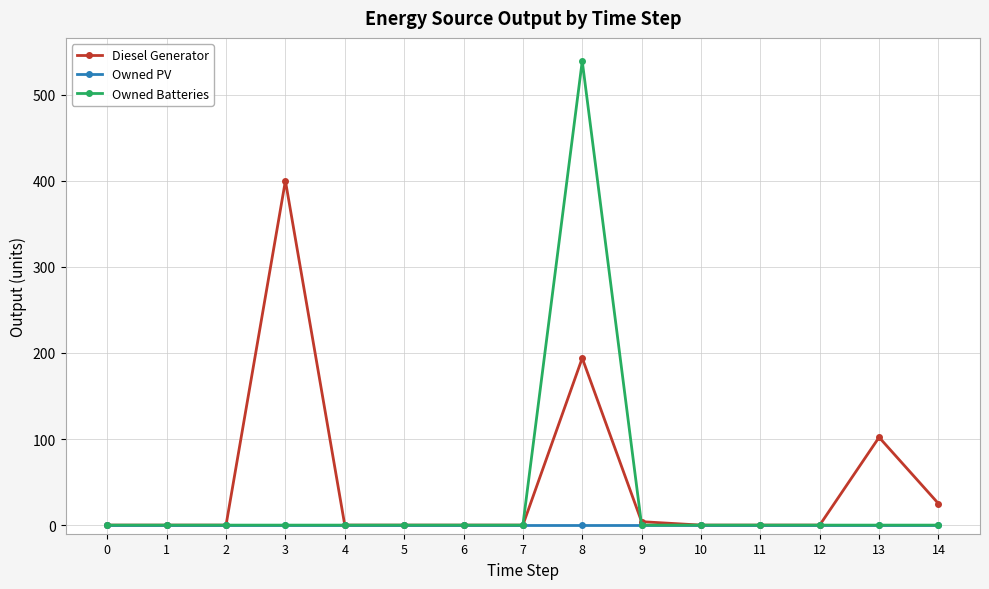

What is the average value of the Owned Batteries series?

36